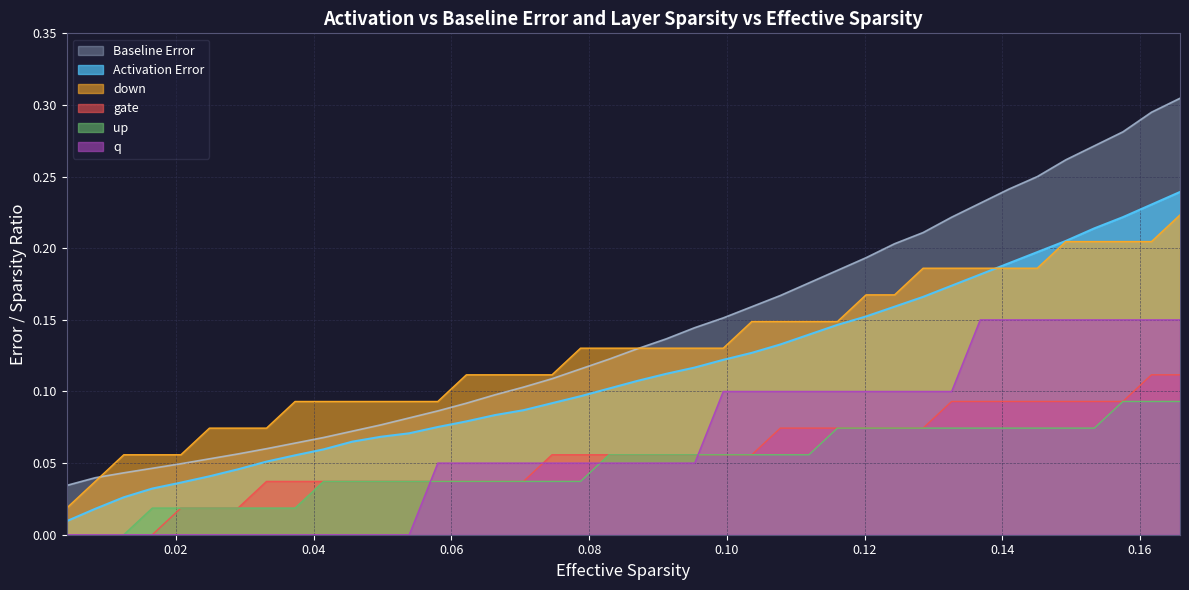

Which series has the widest spread of values?

Baseline Error